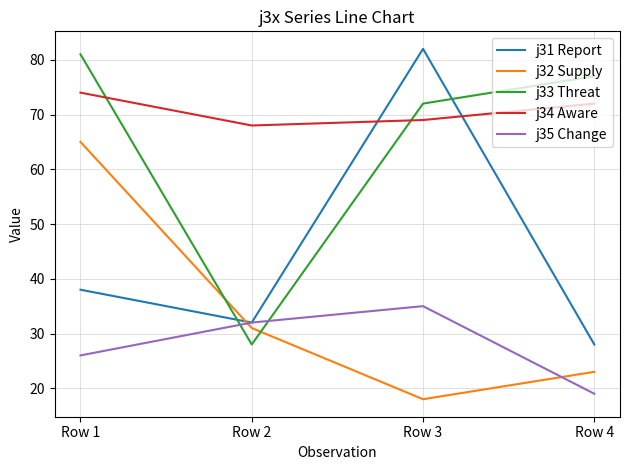

Between Row 2 and Row 3, which series saw the biggest shift?

j31 Report